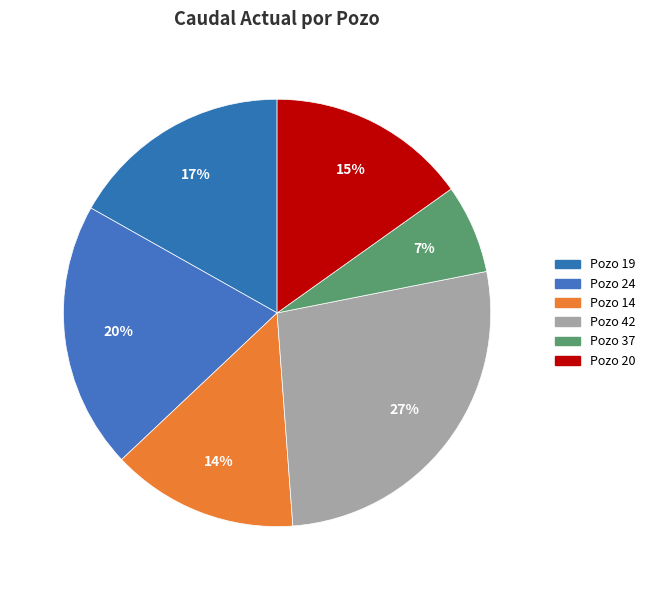

How many segments does this pie chart have?

6